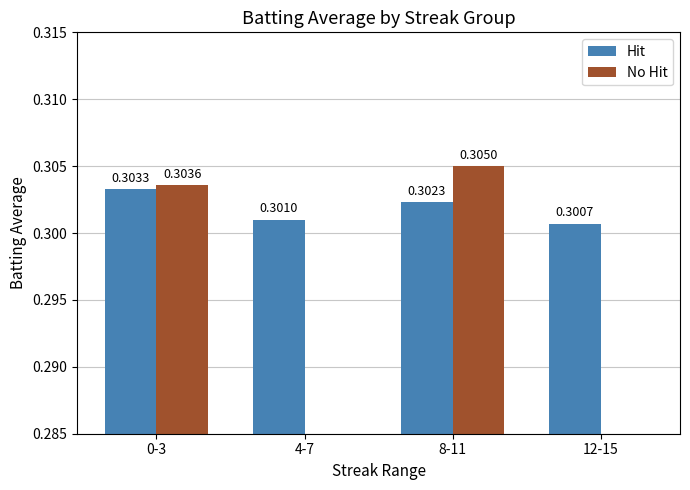

The No Hit series shows 0.5 at 0-3. True or false?

False